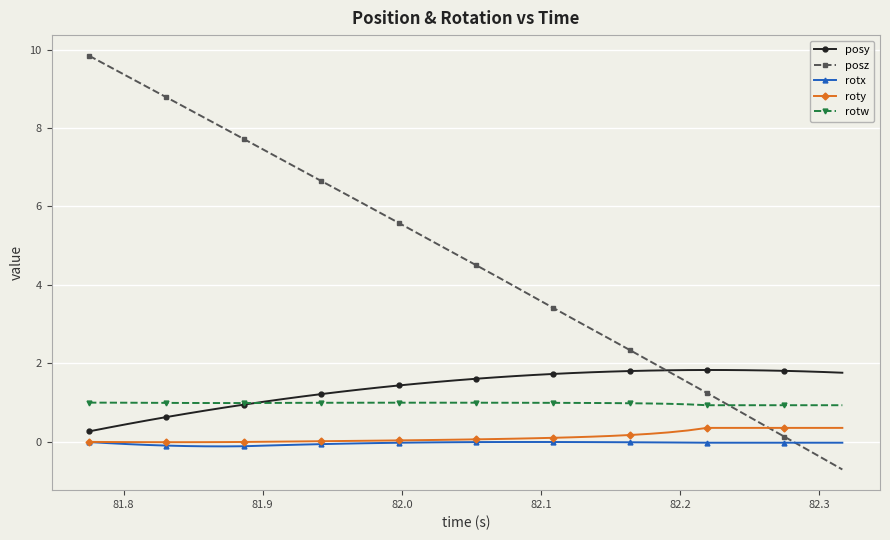

Which series has the largest total across all categories?

posz